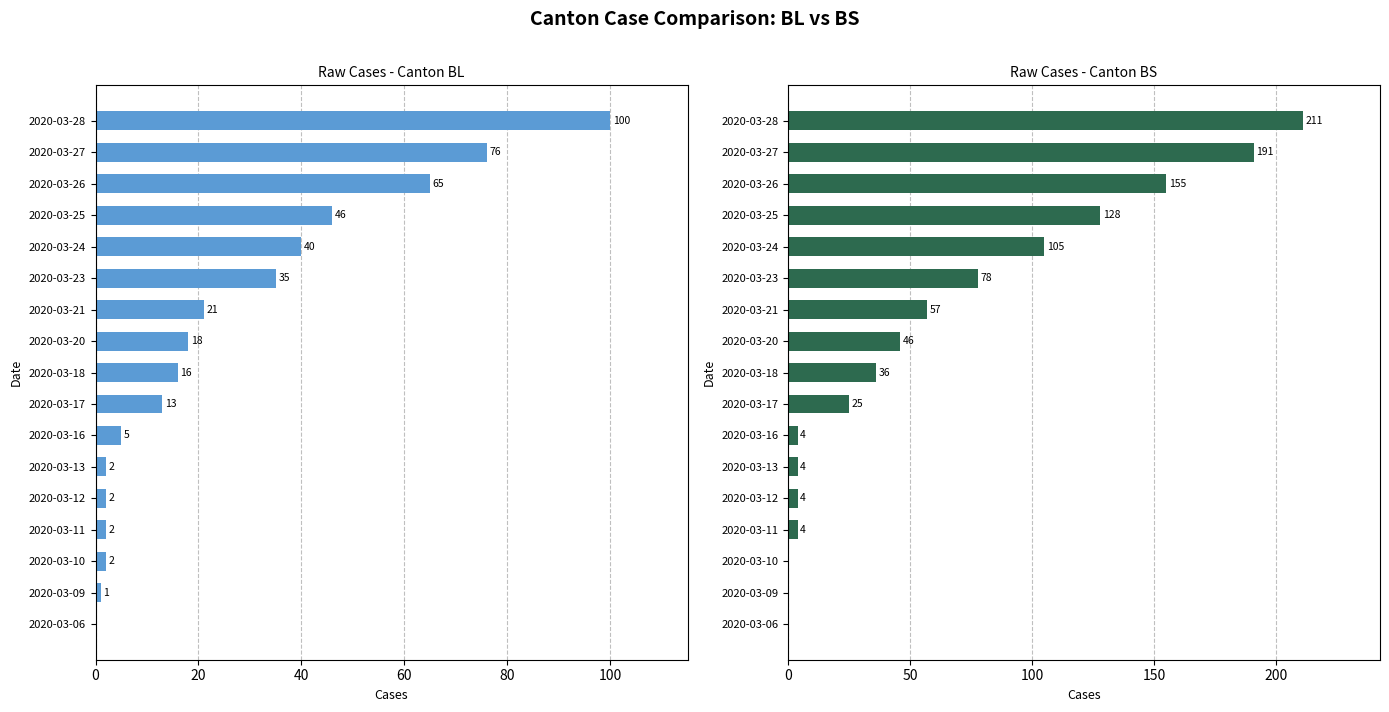

What is the difference between the maximum and minimum values in the BL series?

100